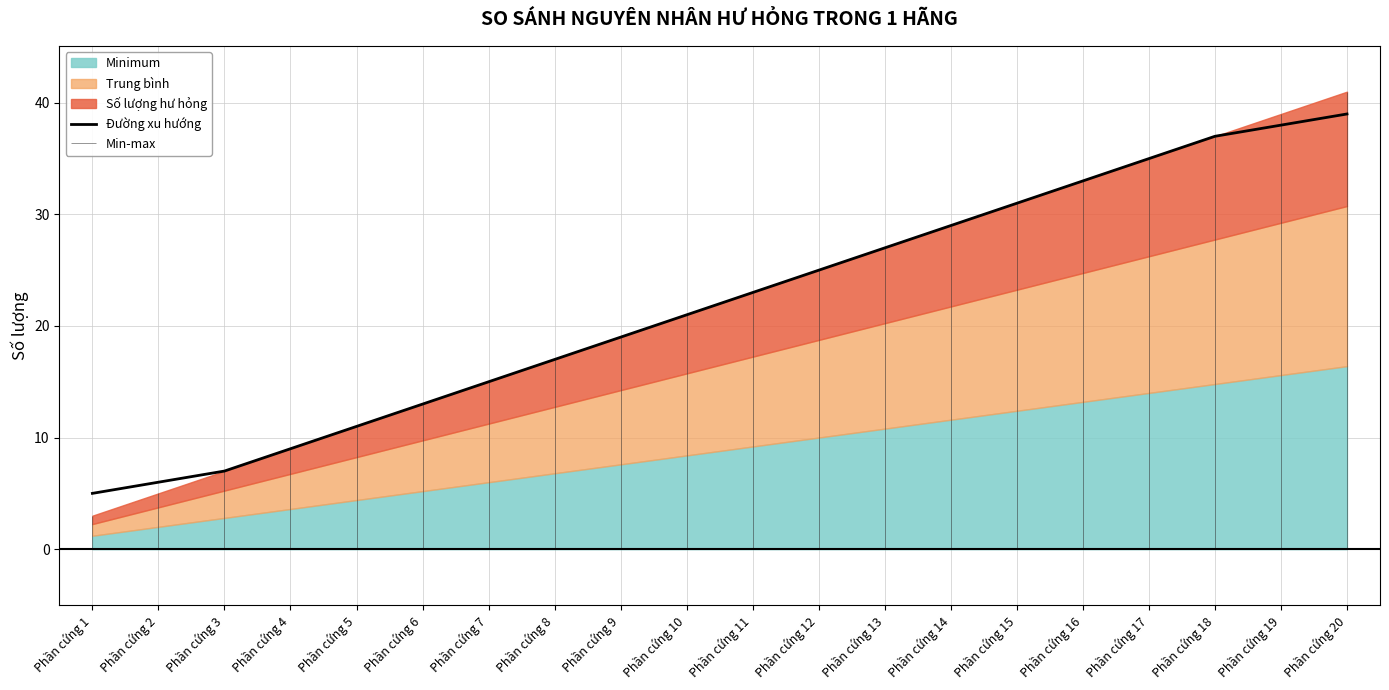

Is it true that the value at Phần cứng 3 is 2?

False